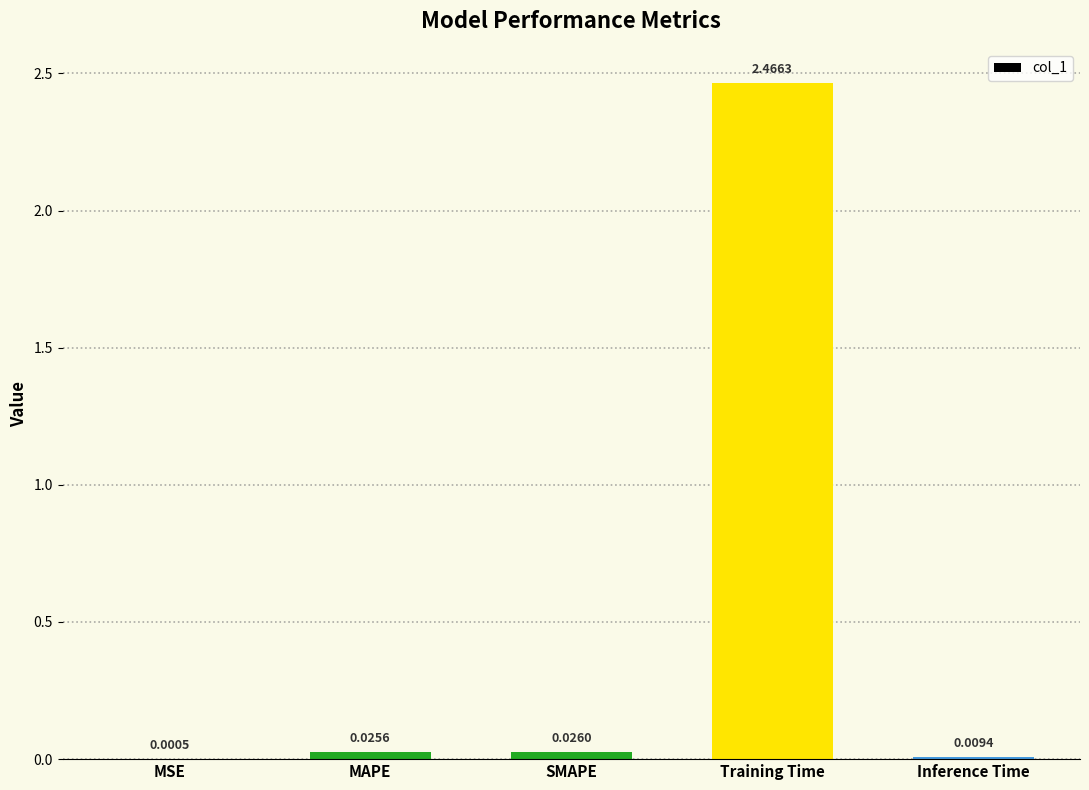

Which label corresponds to the largest value in the chart?

Training Time